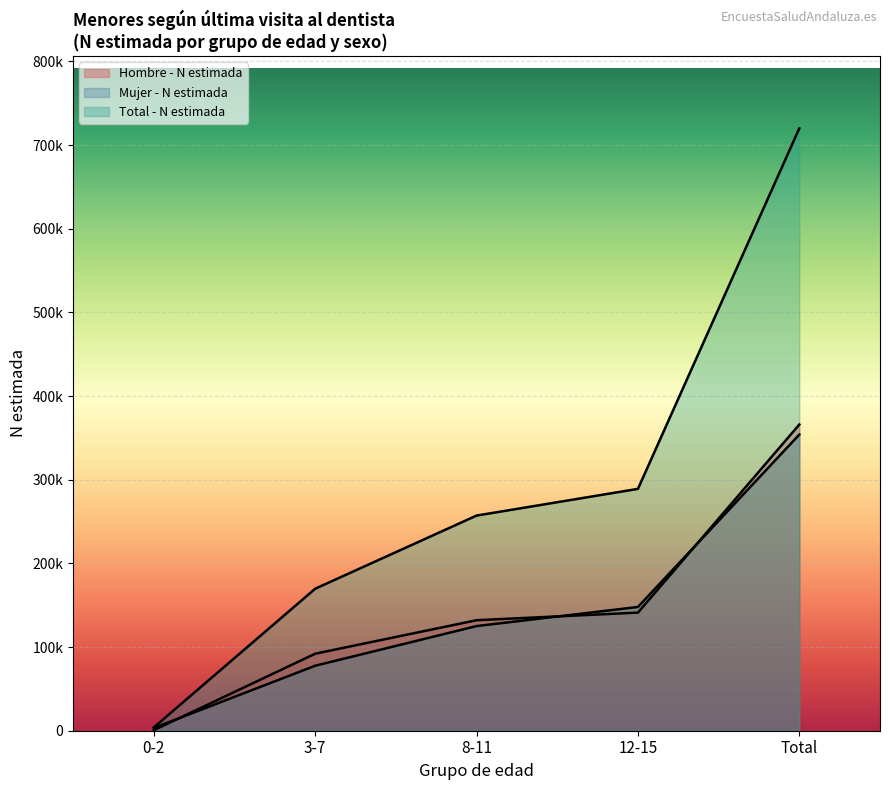

Which category has the highest value across all series?

Total